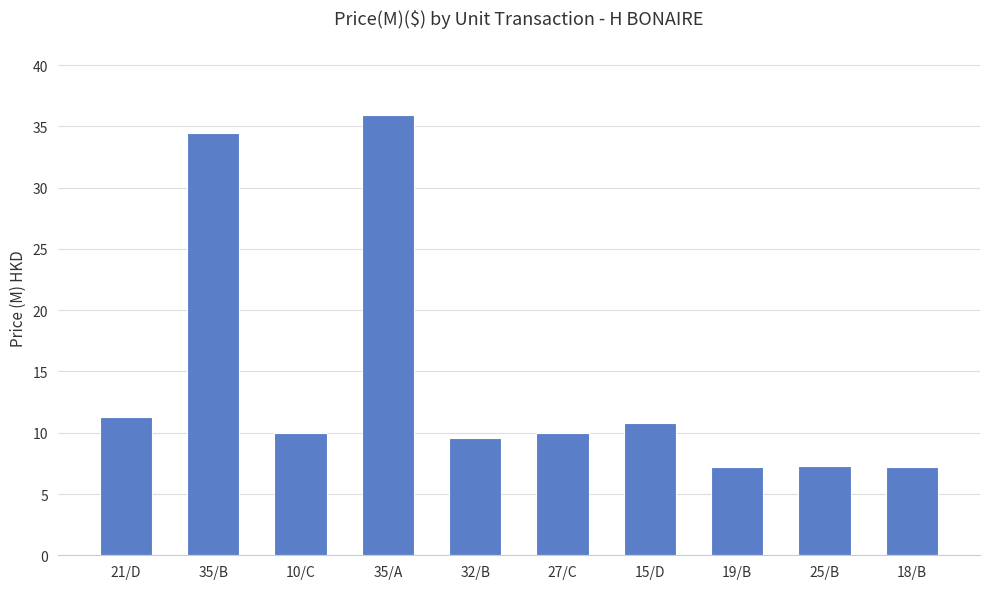

The value at 19/B is 3.0. True or false?

False